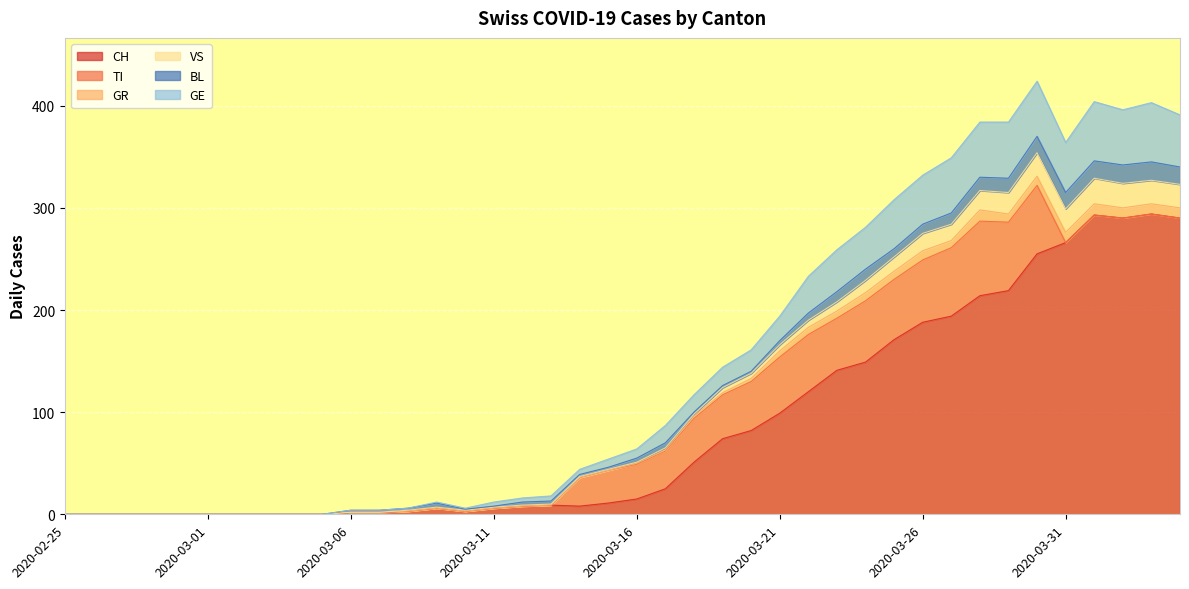

The value of CH at 2020-02-26 is 0. True or false?

True